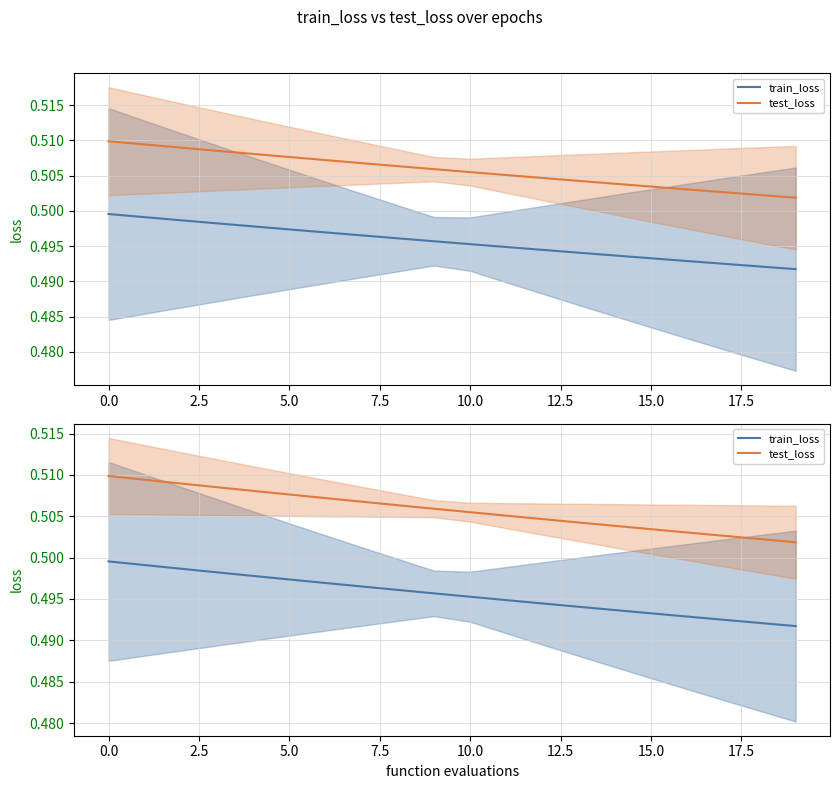

Reading left to right, extract all data points from this chart.

train_loss: 0.5	0.5	0.5	0.5	0.5	0.5	0.5	0.5	0.5	0.5	0.5	0.5	0.5	0.5	0.5	0.5	0.5	0.5	0.5	0.5
test_loss: 0.5	0.5	0.5	0.5	0.5	0.5	0.5	0.5	0.5	0.5	0.5	0.5	0.5	0.5	0.5	0.5	0.5	0.5	0.5	0.5